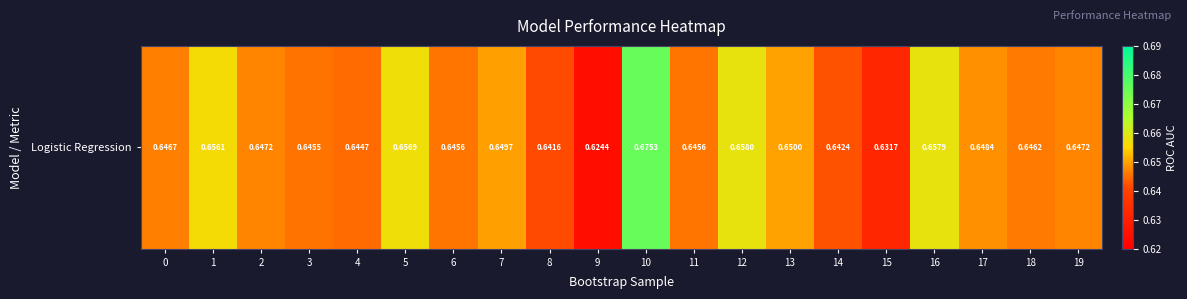

Reading left to right, extract all data points from this chart.

0=0.6	1=0.7	2=0.6	3=0.6	4=0.6	5=0.7	6=0.6	7=0.6	8=0.6	9=0.6	10=0.7	11=0.6	12=0.7	13=0.7	14=0.6	15=0.6	16=0.7	17=0.6	18=0.6	19=0.6